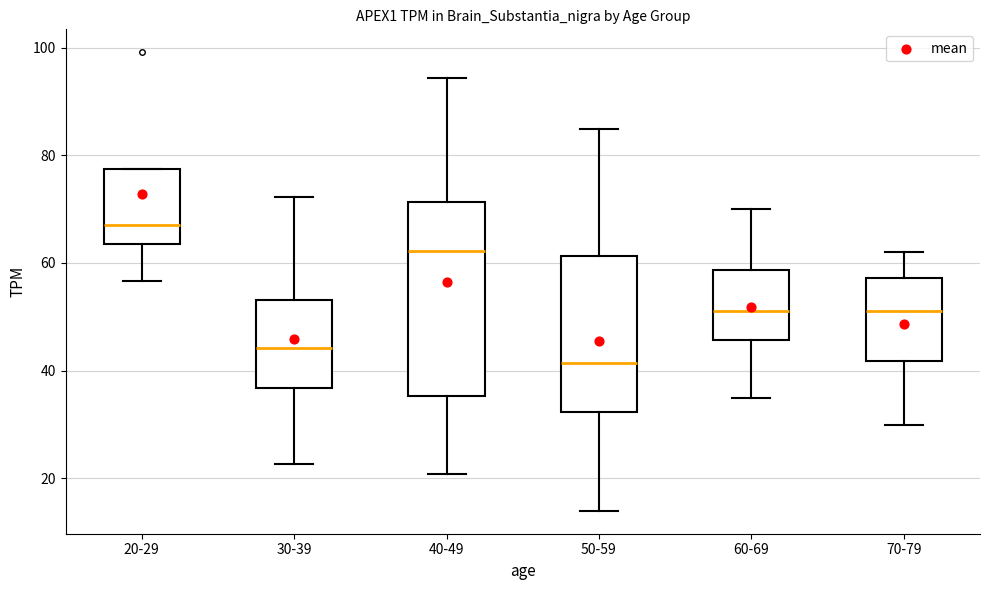

Comparing the boxes themselves (not the whiskers), which one is the tallest?

40-49